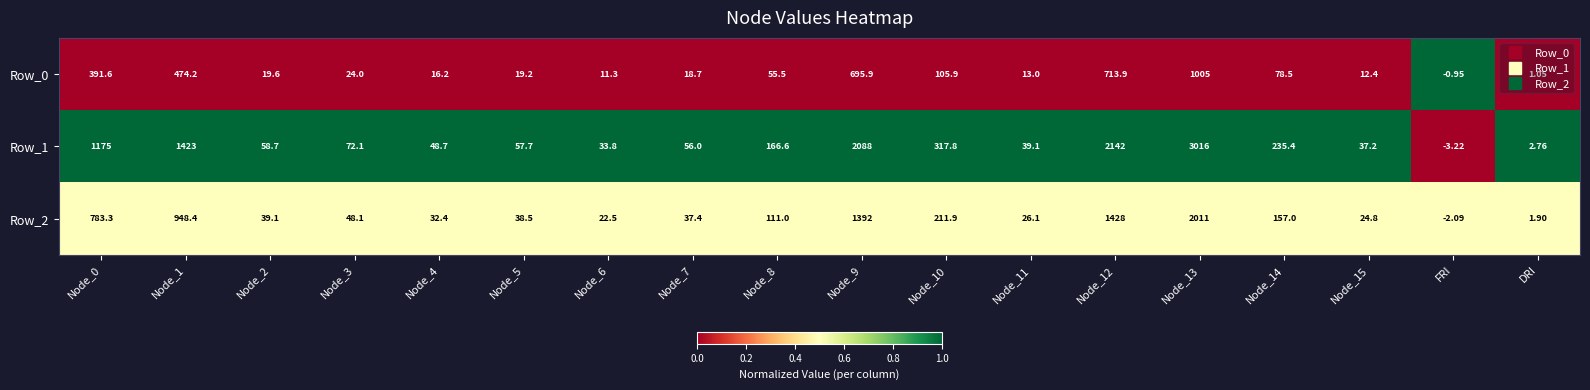

Which category has the lowest value in the Row_1 series?

FRI